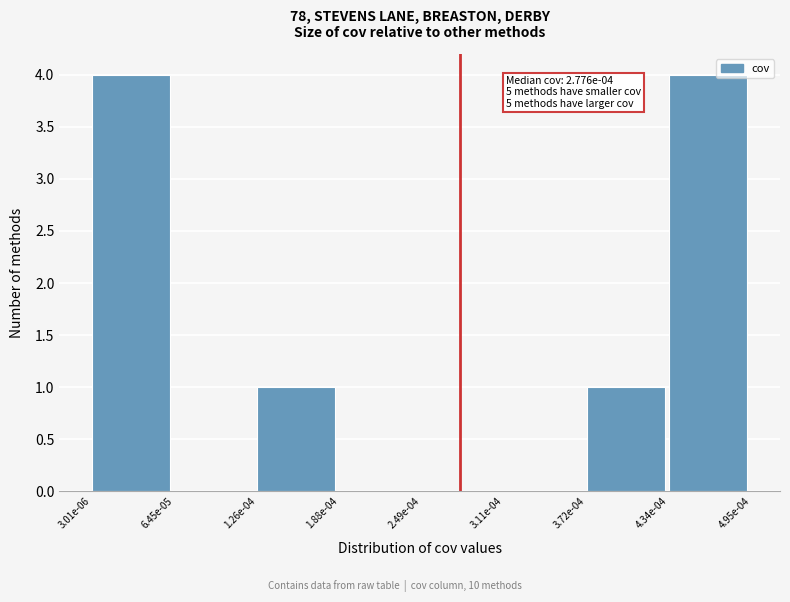

Reading left to right, what are all the values shown in this chart?

3.01e-06=4	6.45e-05=0	1.26e-04=1	1.88e-04=0	2.49e-04=0	3.11e-04=0	3.72e-04=1	4.34e-04=4